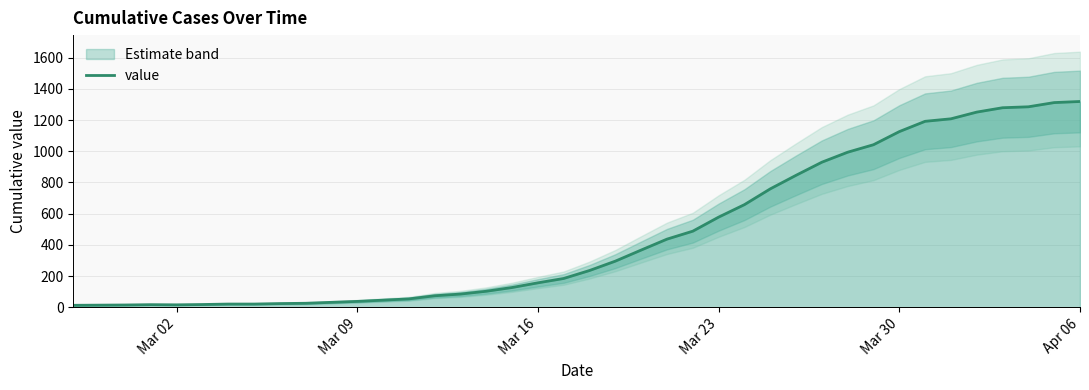

What is the maximum value for value?

1319